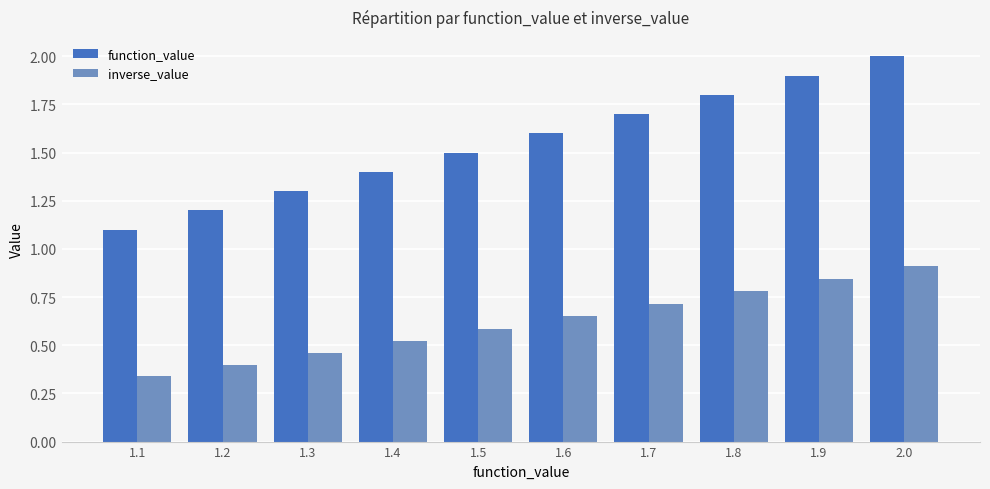

At how many categories does at least one series exceed 1?

10